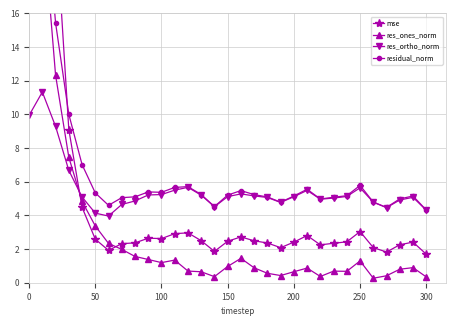

At how many categories does at least one series exceed 197?

1